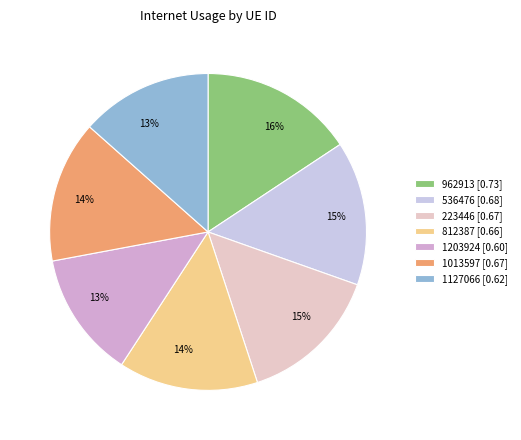

Do 962913 [0.73] and 812387 [0.66] together represent more than half of the pie?

No